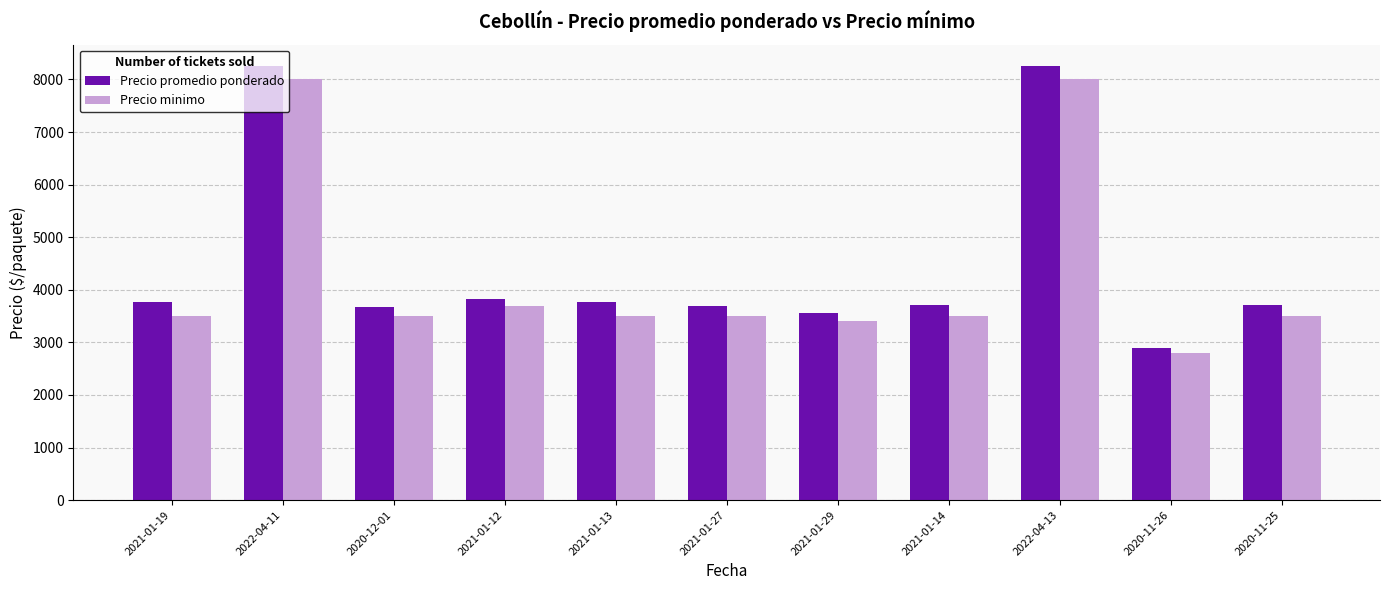

What is the lowest value of the Precio minimo series?

2800